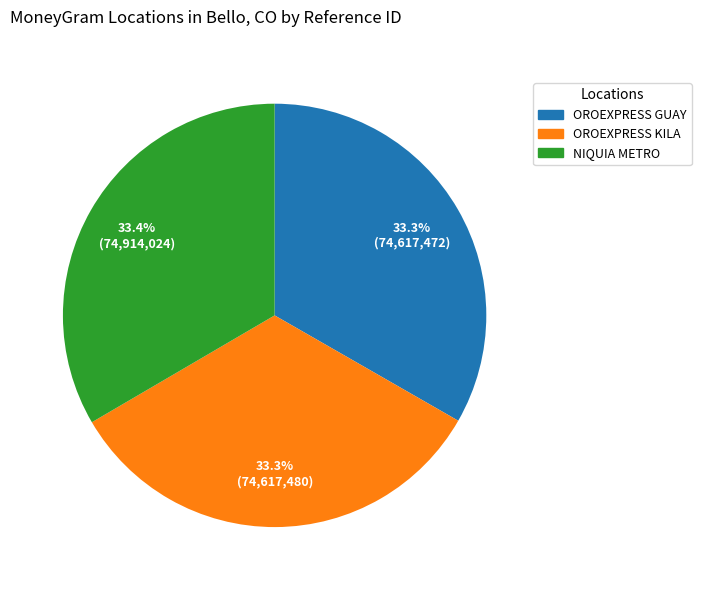

Is there any slice that represents more than half of the pie?

No